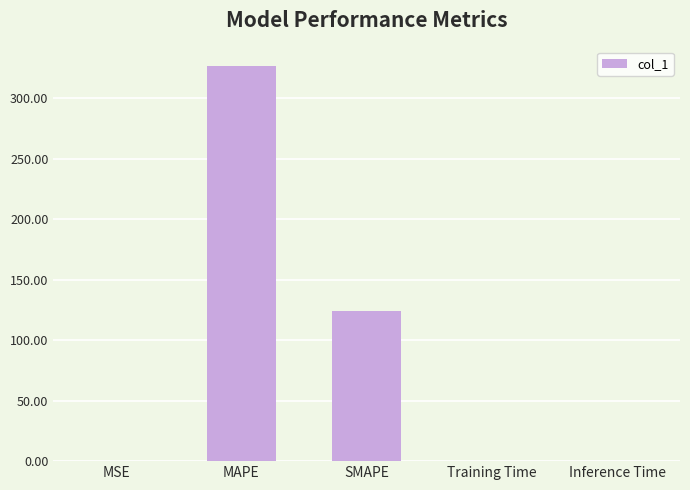

The value at SMAPE is 191.6. True or false?

False